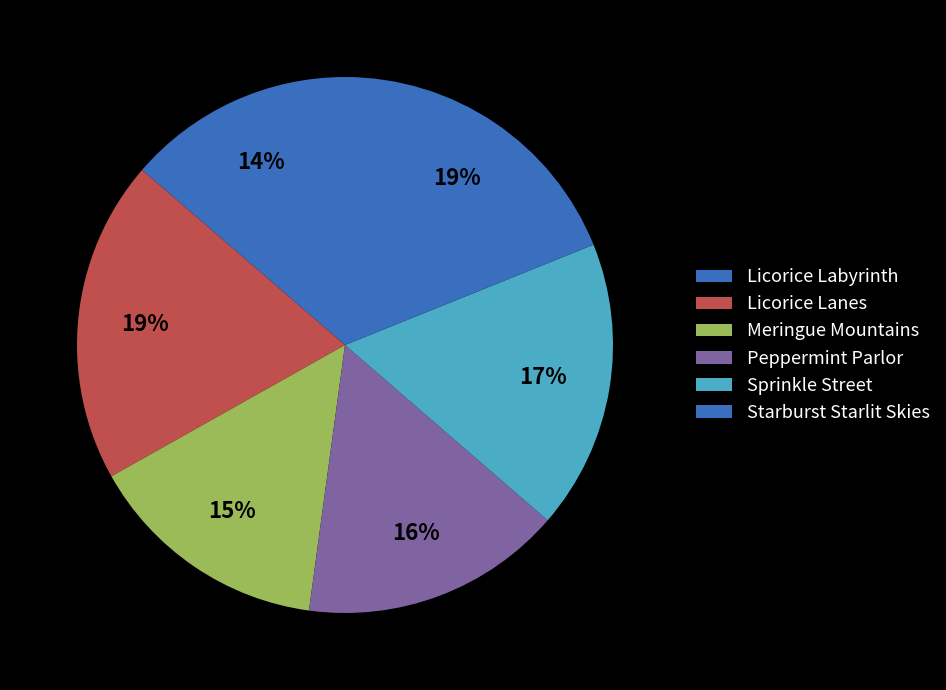

Count the number of slices in the pie.

6